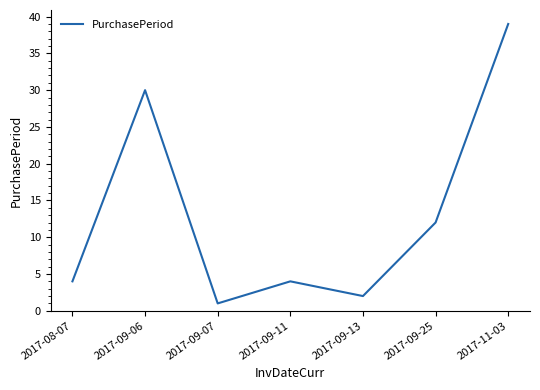

Where is the data nearest to the value 20?

2017-09-25